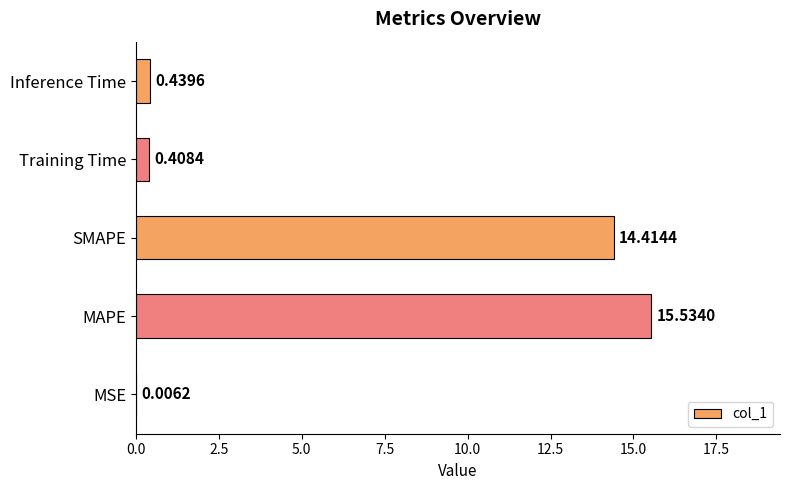

What is the sum of the values at MSE and SMAPE?

14.4